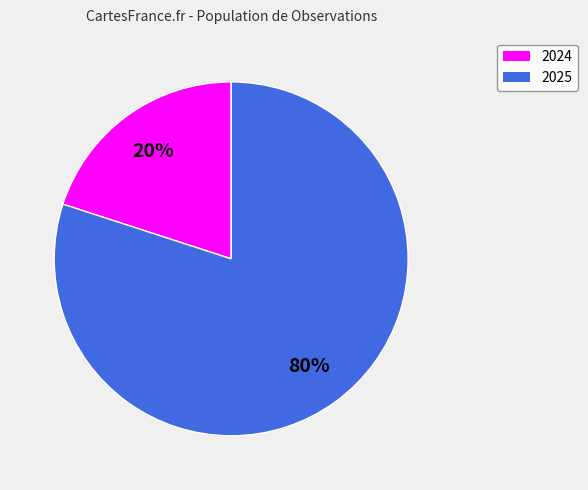

To the nearest percent, what is the difference between the largest and smallest slice percentages?

60%